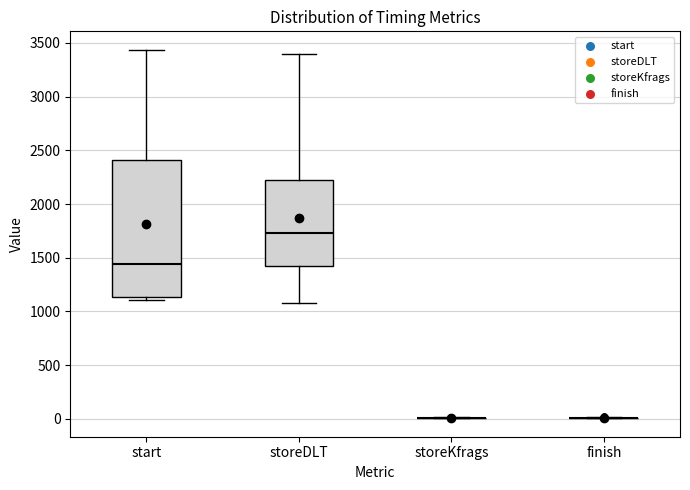

Reading left to right, read every box against the y-axis: the position of its median line, the range the box covers, and the ends of its whiskers. The values are not printed on the chart, so give them approximately, as read against the axis.

start: median 1450, box 1150 to 2400, whiskers 1100 to 3450
storeDLT: median 1750, box 1400 to 2250, whiskers 1100 to 3400
storeKfrags: box collapsed to a line at 0, whiskers 0 to 0
finish: box collapsed to a line at 0, whiskers 0 to 0